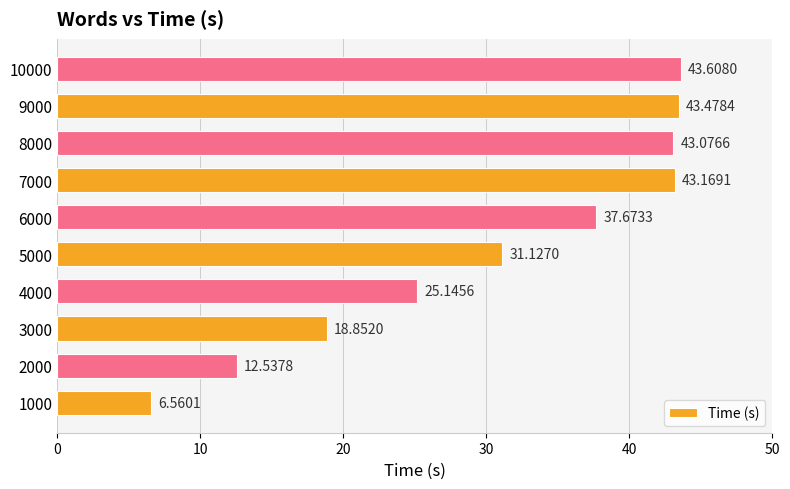

Between 5000 and 9000, which is larger?

9000